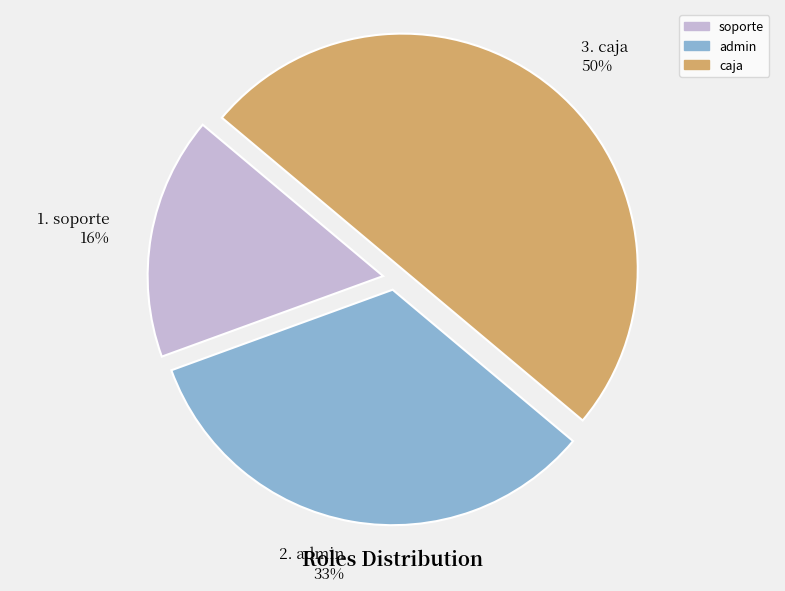

Which has a higher value, admin or soporte?

admin